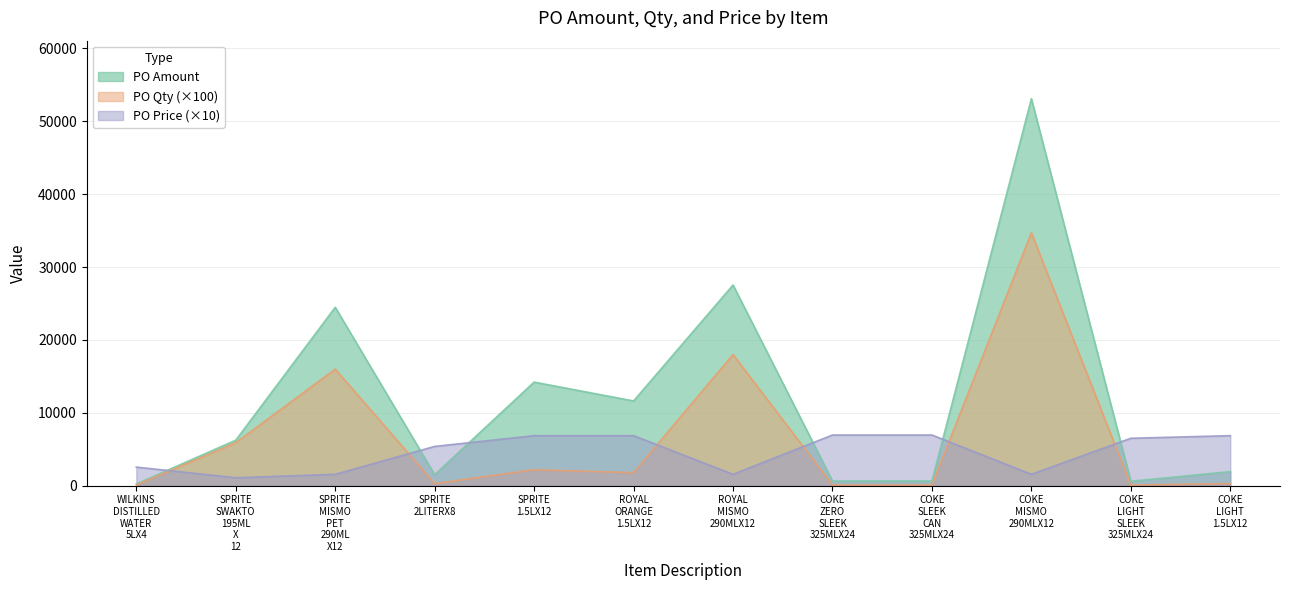

How many lines are shown in the chart?

3